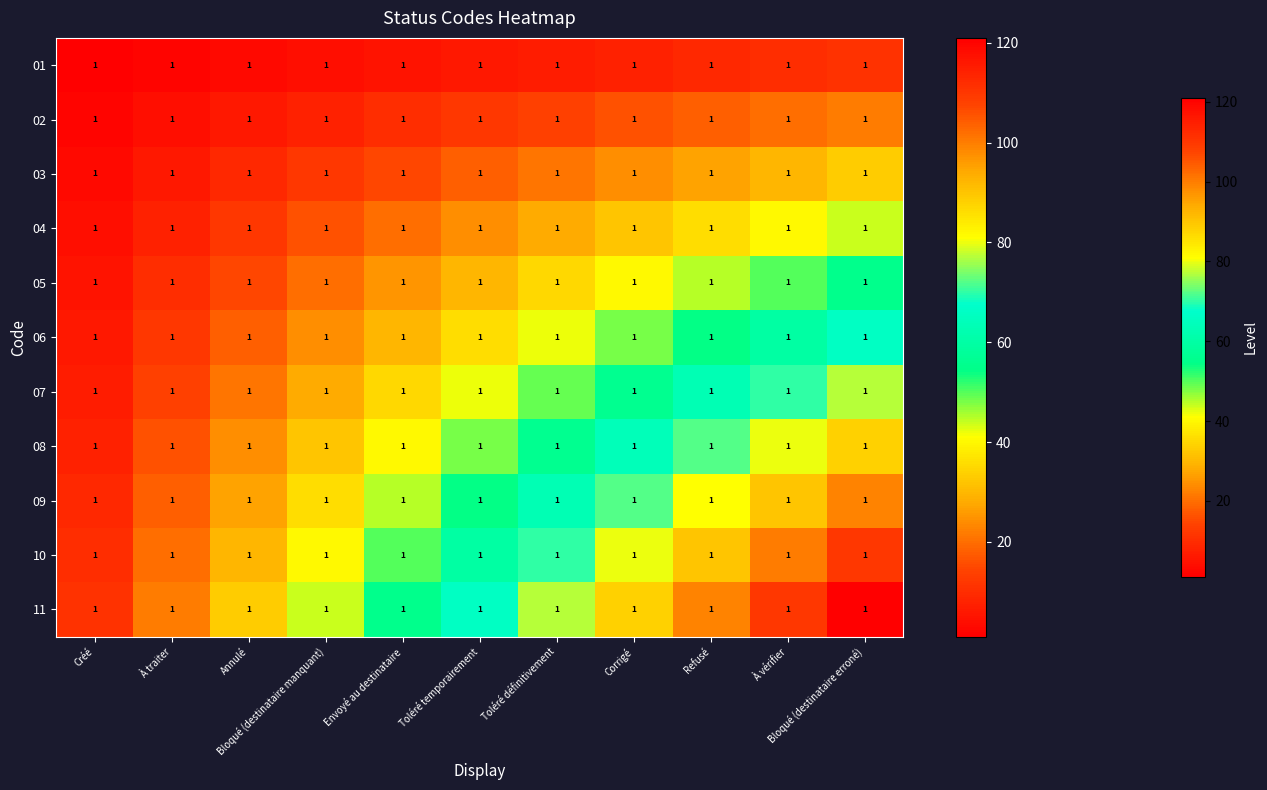

At Envoyé au destinataire, list the series in order from smallest to largest.

01, 02, 03, 04, 05, 06, 07, 08, 09, 10, 11